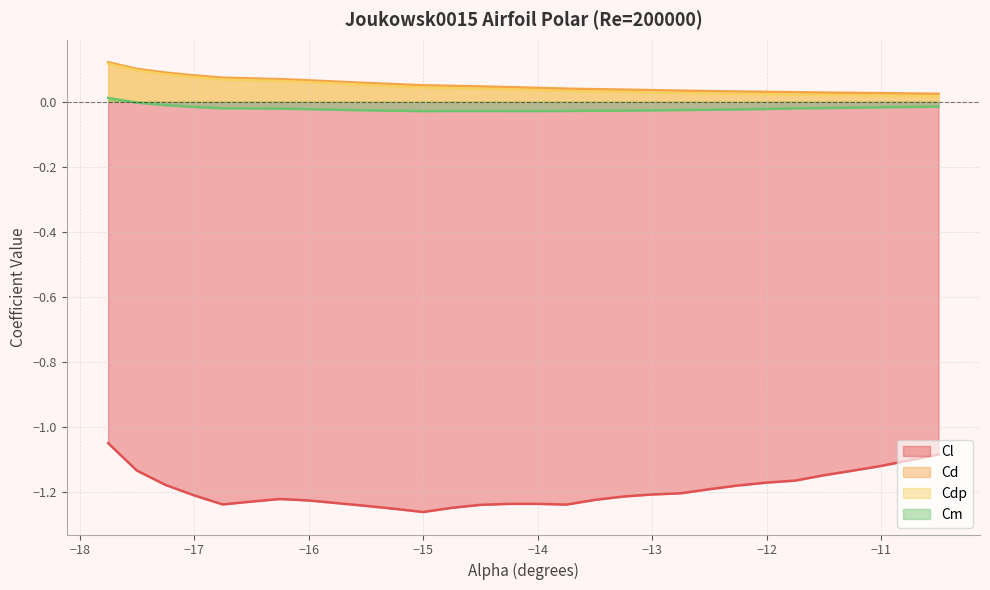

True or false: Cl and Cdp intersect in this chart.

False